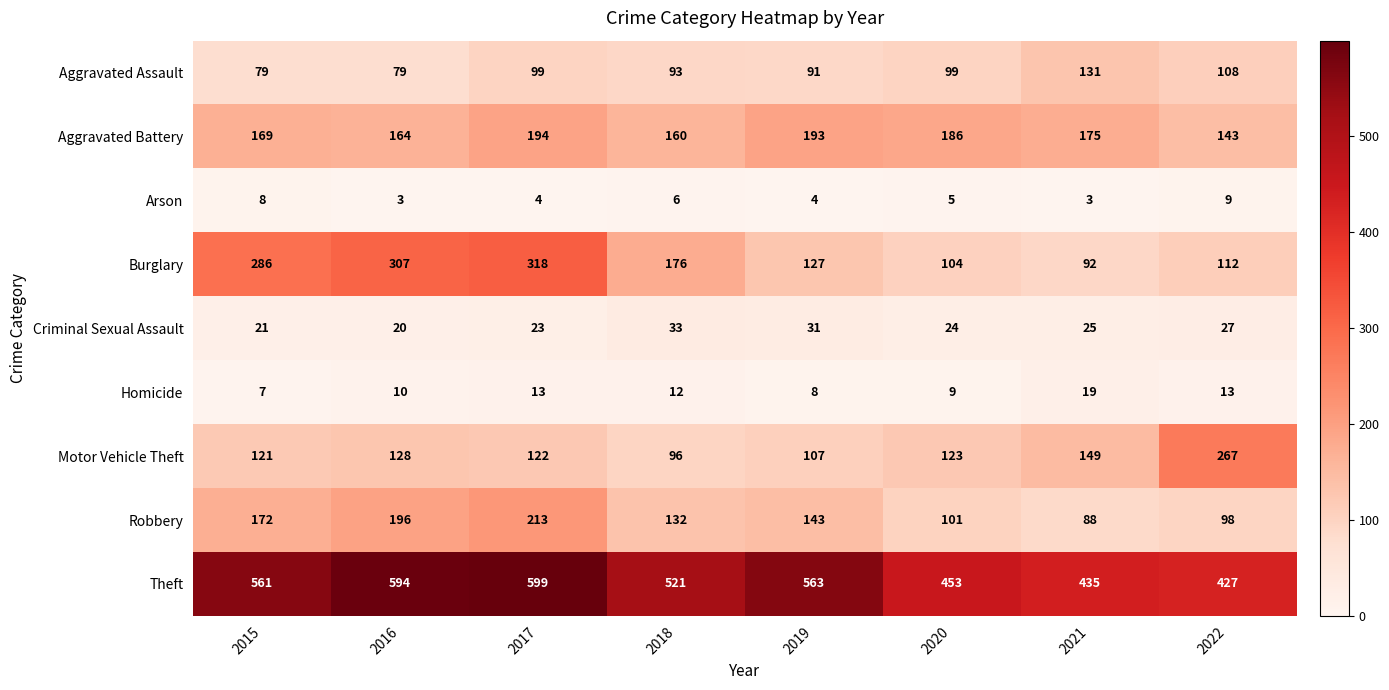

What is the lowest value of the Aggravated Assault series?

79